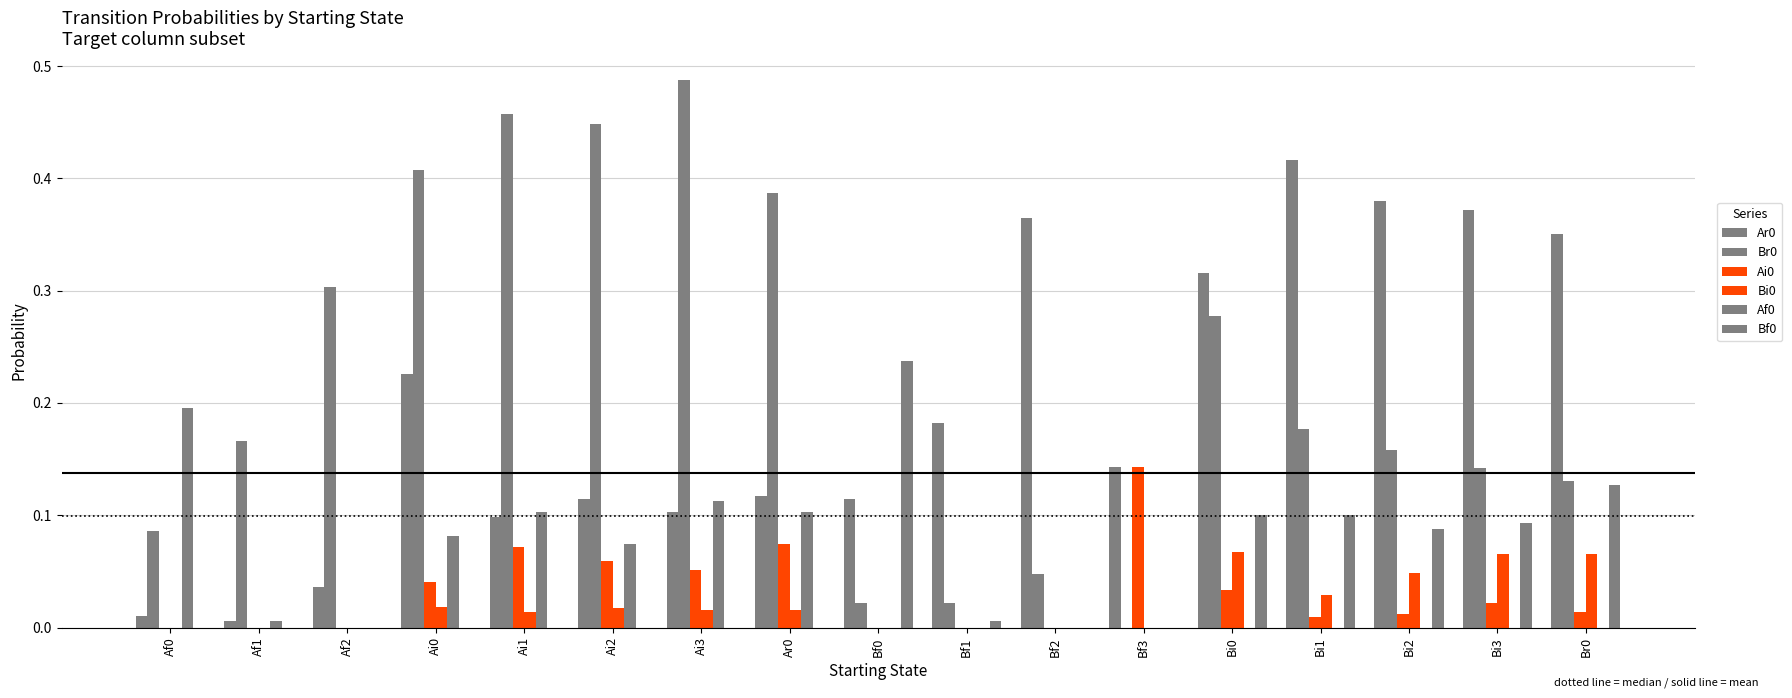

How many groups of bars are there?

17